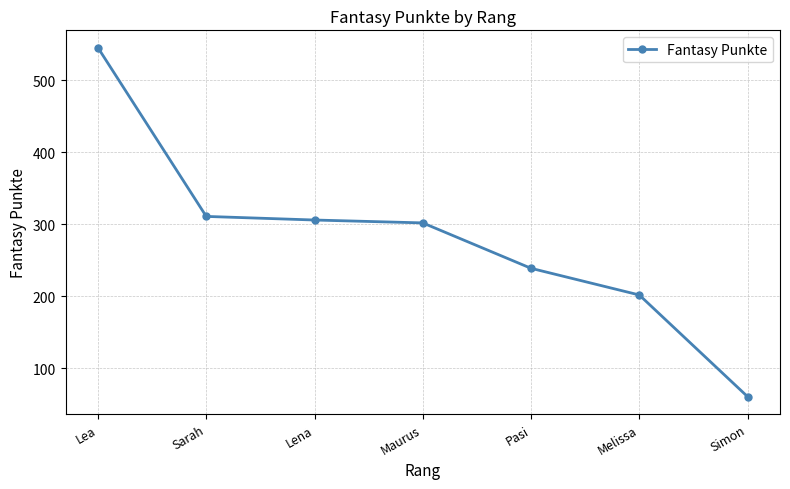

What is the approximate value at Simon, to the nearest 10?

60